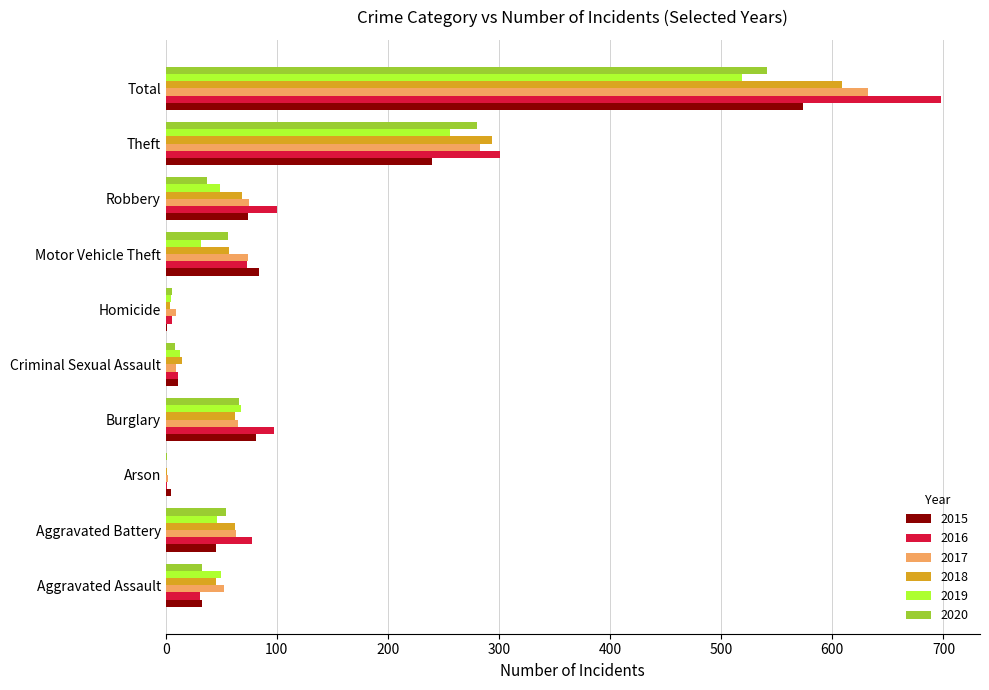

Between Aggravated Assault and Robbery, which series saw the biggest shift?

2016